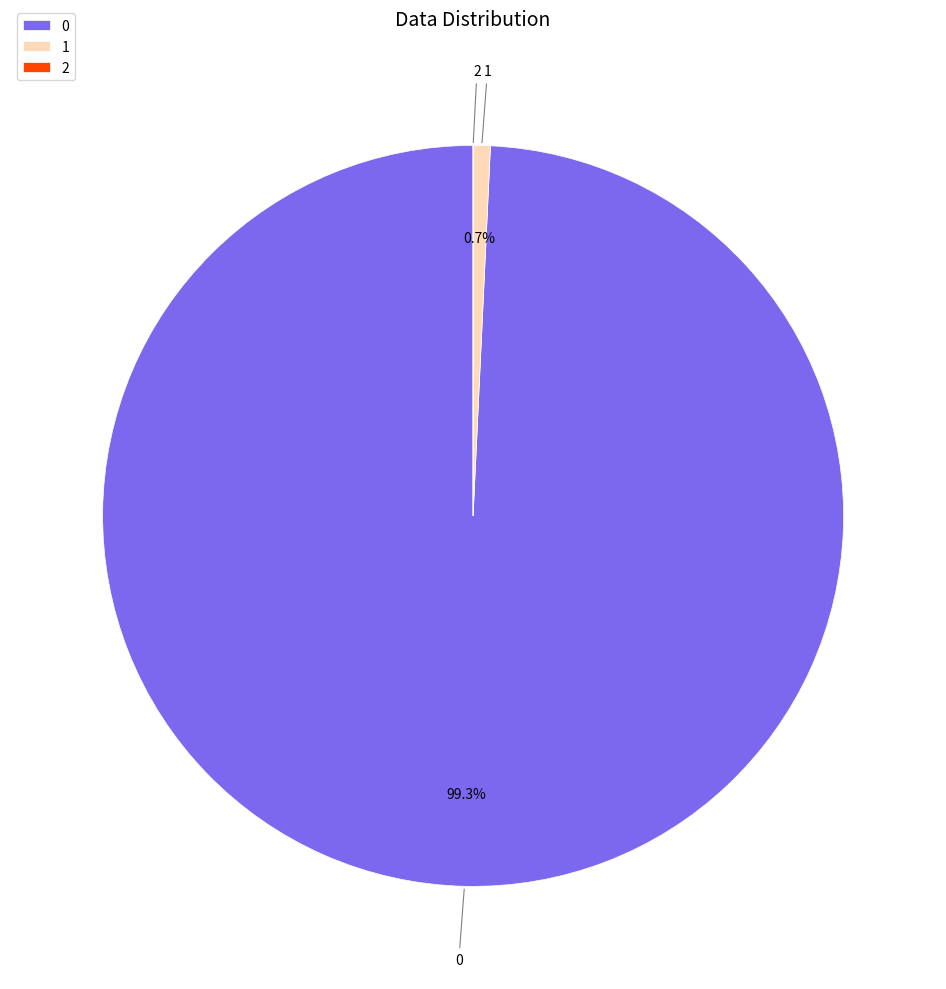

How much of the chart is everything except 1?

99.3%